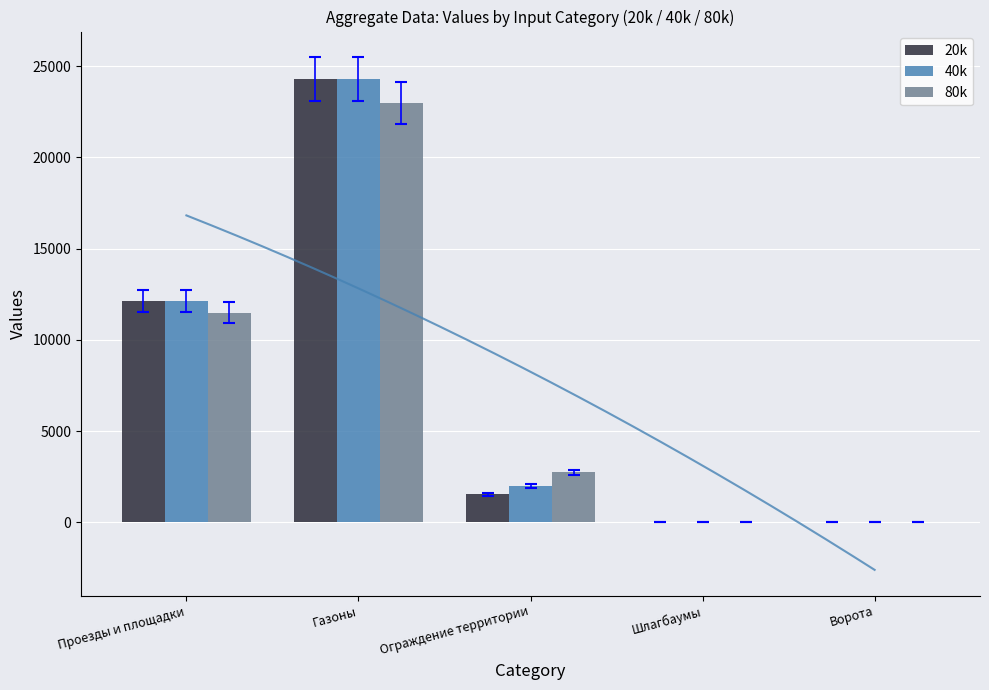

Is it true that 20k equals 24280.0 at Газоны?

True